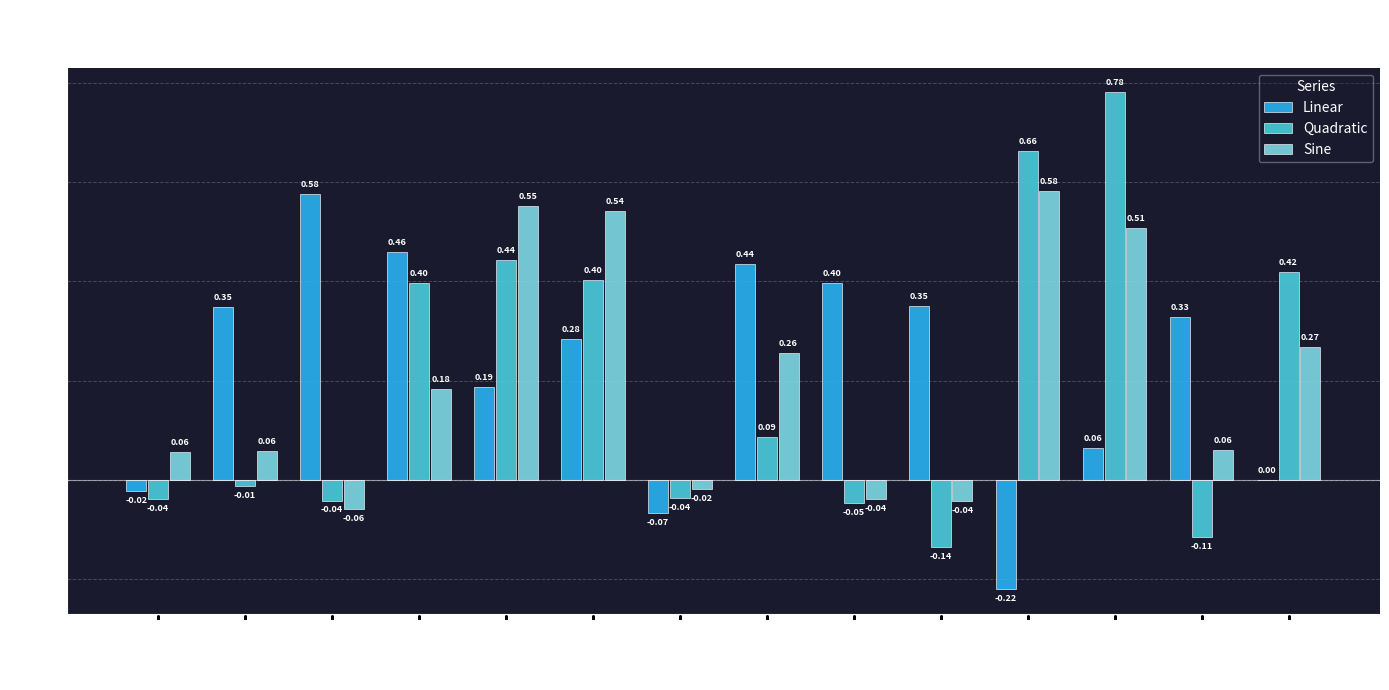

Which category has the highest value across all series?

IQP